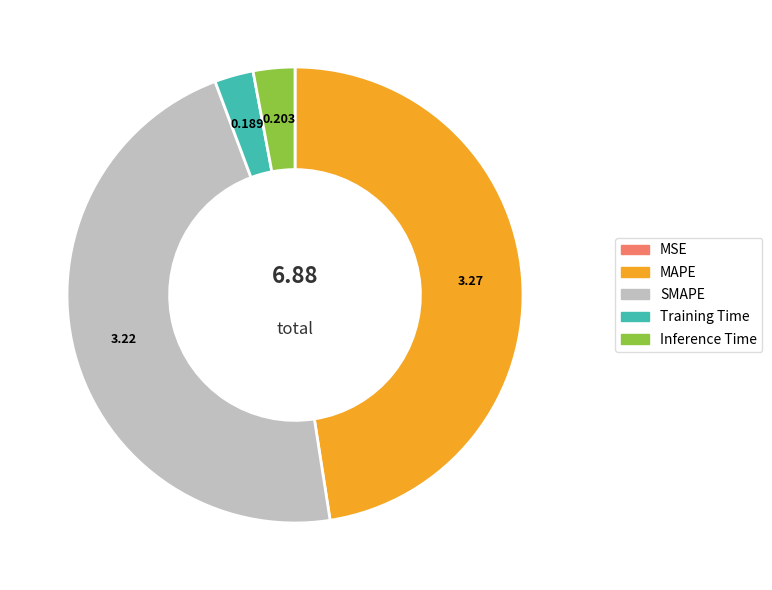

Is there a majority slice in this chart?

No